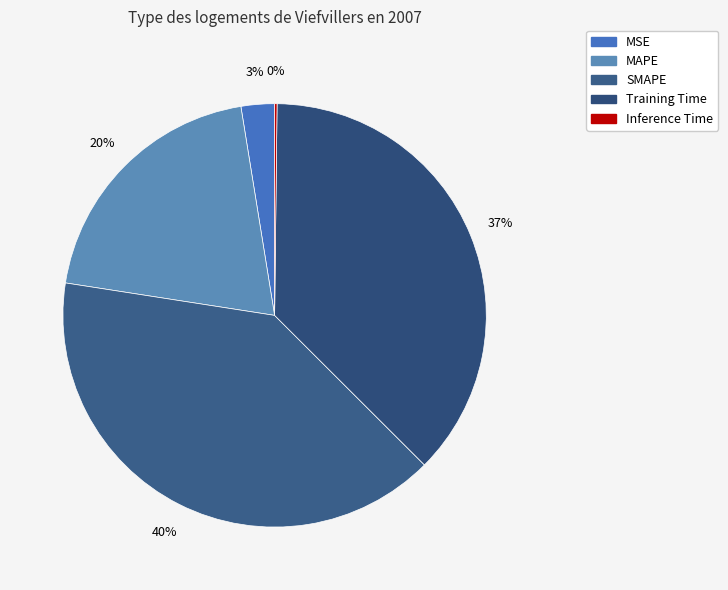

The Training Time slice represents 44% of the pie. True or false?

False